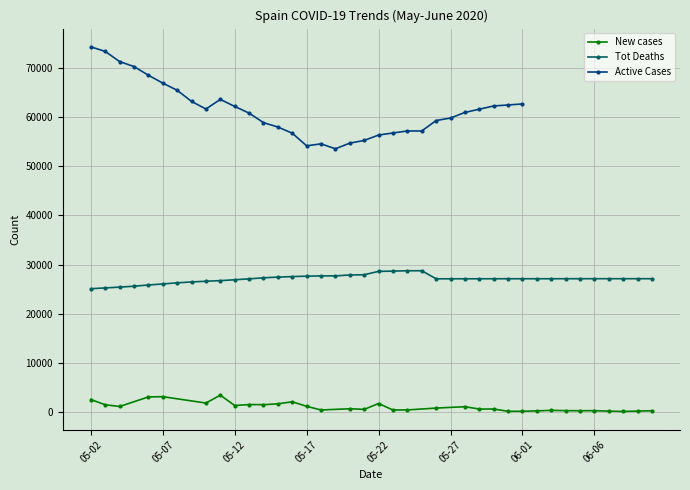

Does the chart have visible grid lines?

Yes